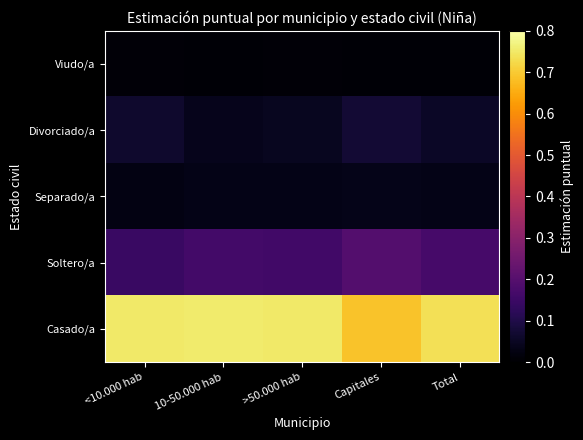

Reading left to right, extract all data points from this chart.

Viudo/a: <10.000 hab=0.0	10-50.000 hab=0.0	>50.000 hab=0.0	Capitales=0.0	Total=0.0
Divorciado/a: <10.000 hab=0.1	10-50.000 hab=0.0	>50.000 hab=0.0	Capitales=0.1	Total=0.1
Separado/a: <10.000 hab=0.0	10-50.000 hab=0.0	>50.000 hab=0.0	Capitales=0.0	Total=0.0
Soltero/a: <10.000 hab=0.1	10-50.000 hab=0.2	>50.000 hab=0.2	Capitales=0.2	Total=0.2
Casado/a: <10.000 hab=0.8	10-50.000 hab=0.8	>50.000 hab=0.8	Capitales=0.7	Total=0.7